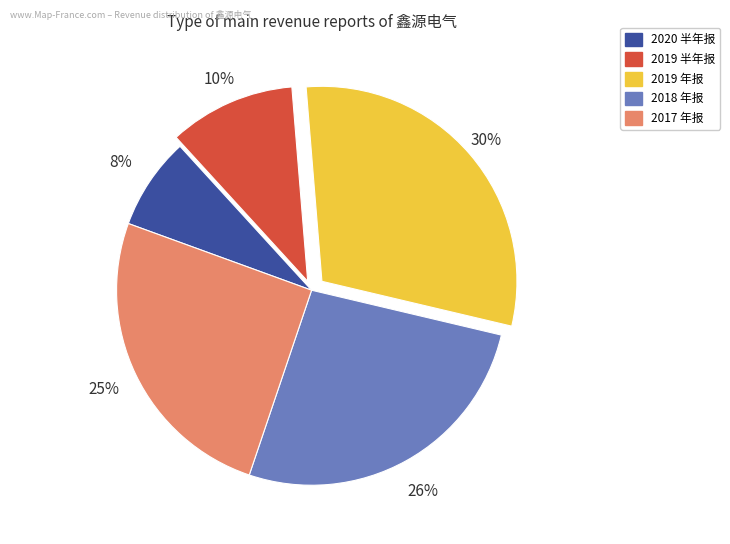

Between 2019 半年报 and 2018 年报, which is larger?

2018 年报